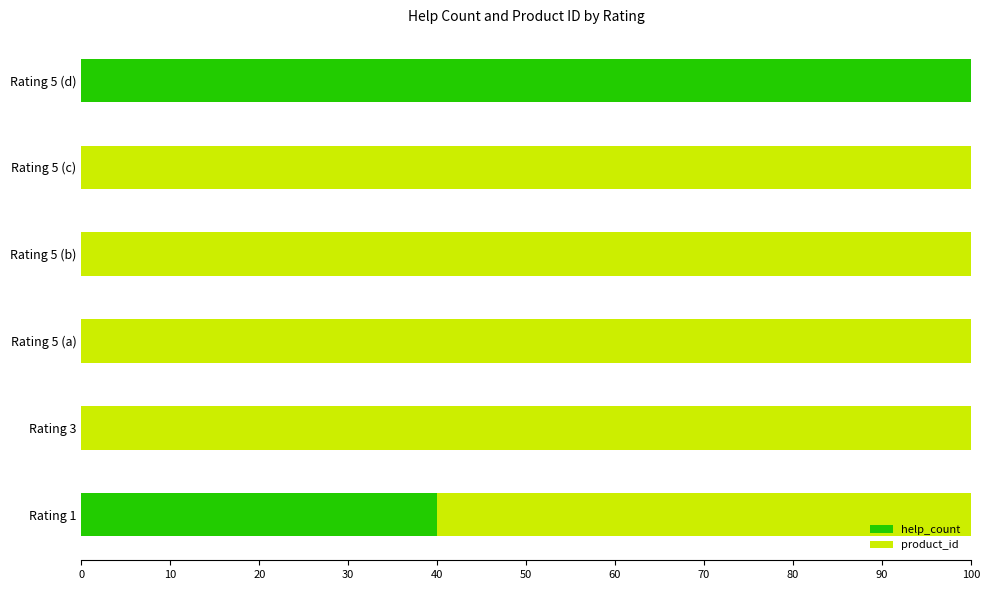

At which label does help_count reach its peak?

Rating 5 (d)